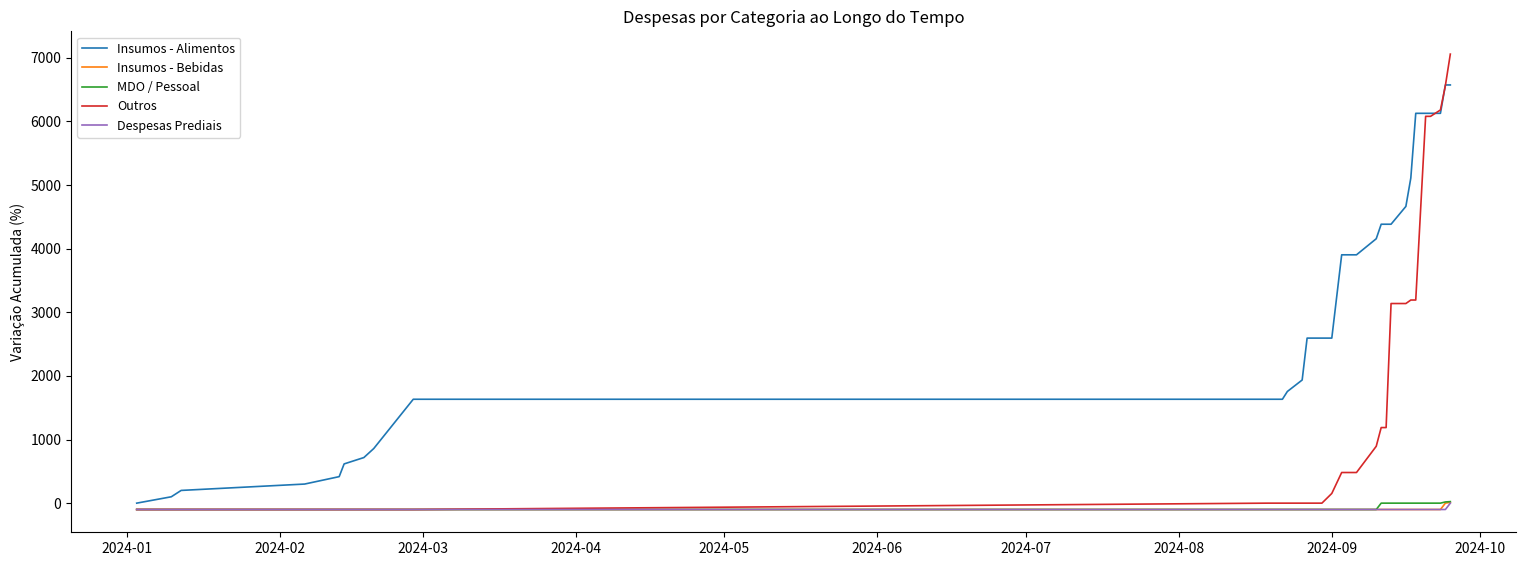

What is the maximum value shown in the chart?

7058.1